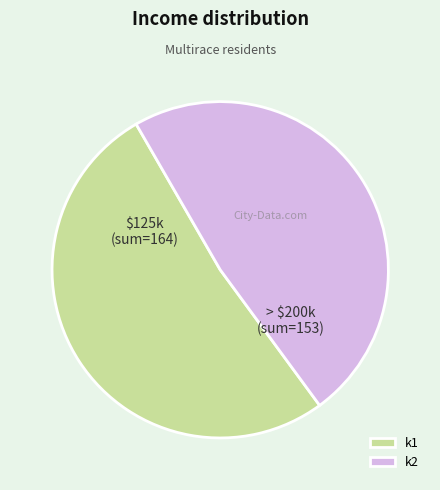

The k1 slice represents 66% of the pie. True or false?

False